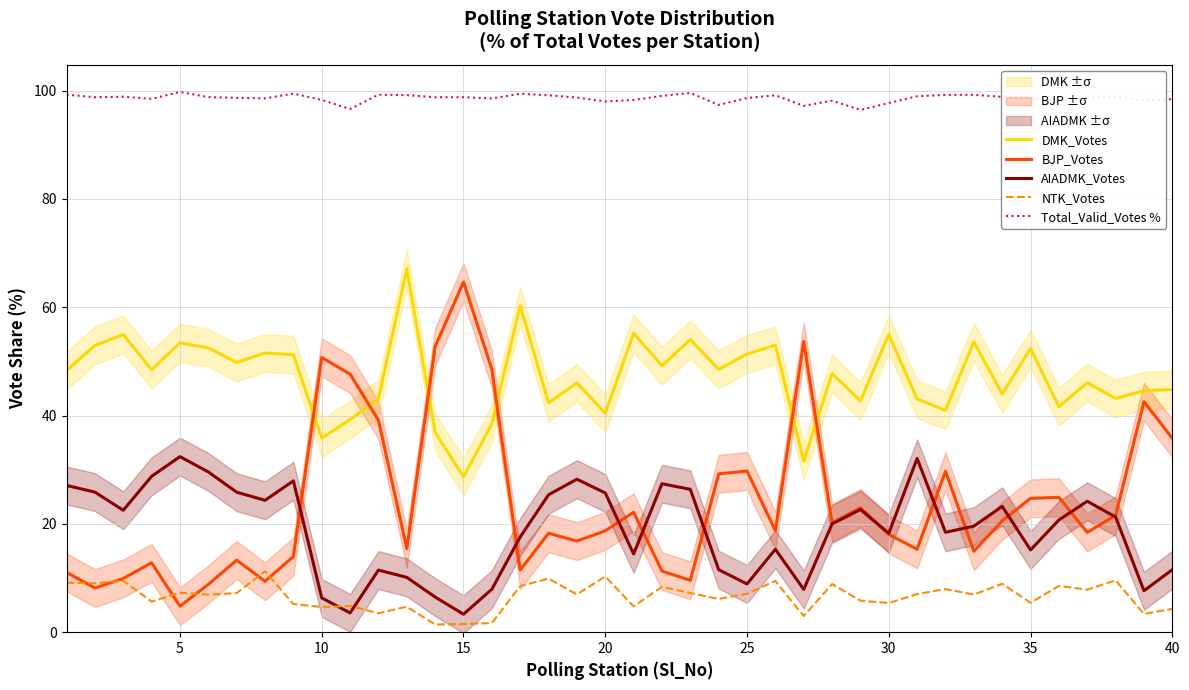

Is it true that DMK_Votes equals 55.0 at 30?

True